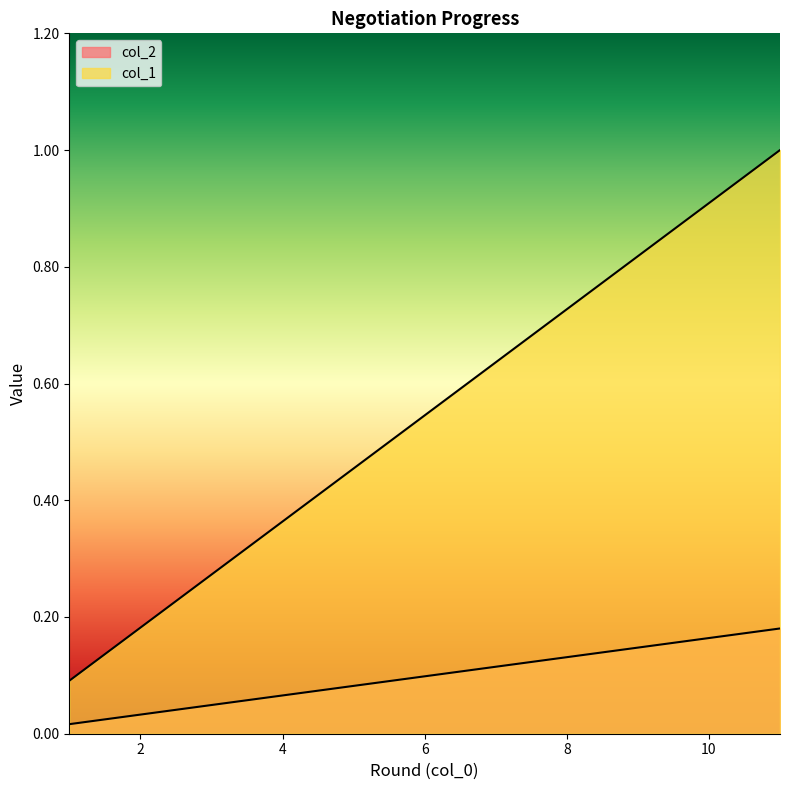

Does the chart have visible grid lines?

No